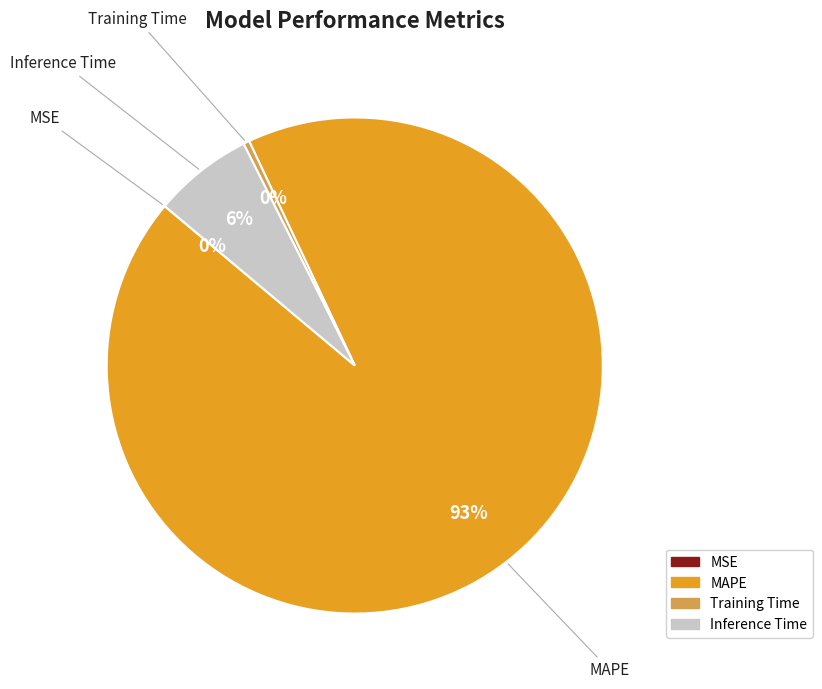

What percentage is the Inference Time slice, to the nearest percent?

6%